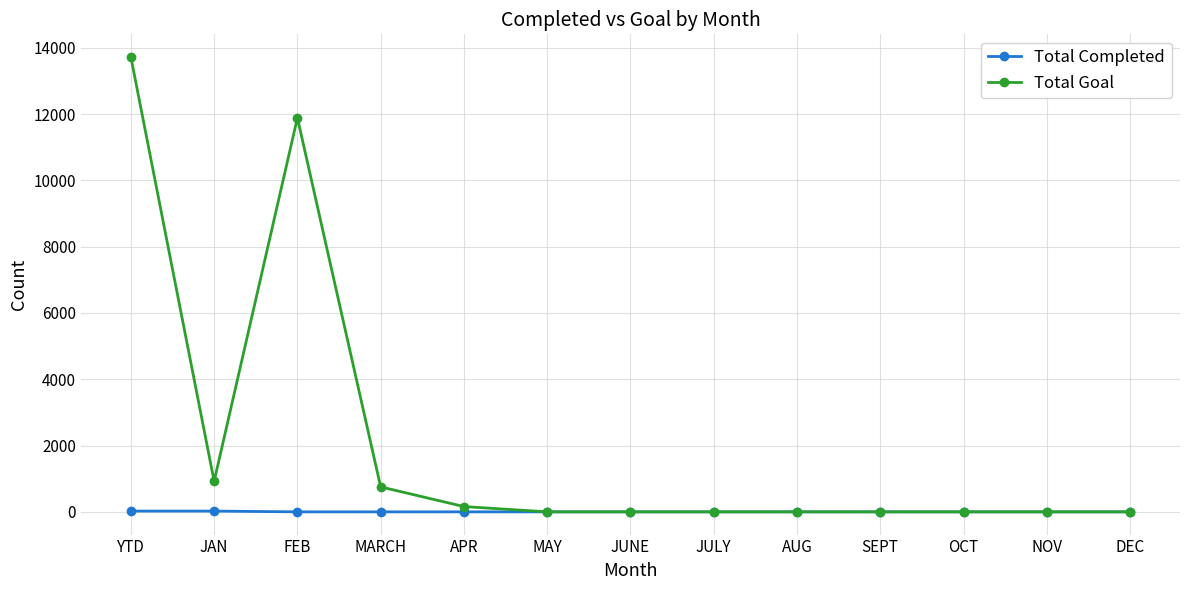

Rank the series by their maximum value, from highest to lowest.

Total Goal, Total Completed